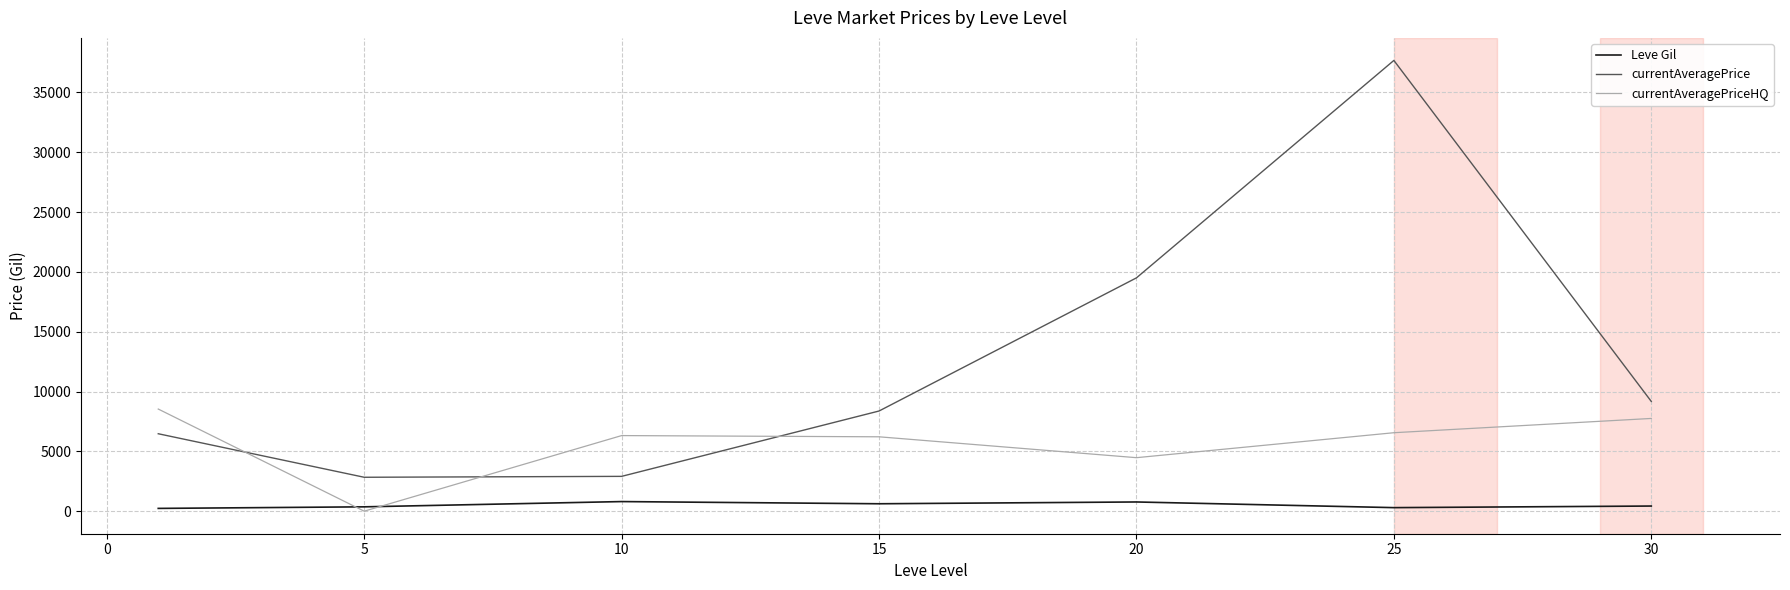

True or false: Leve Gil and currentAveragePrice intersect in this chart.

False